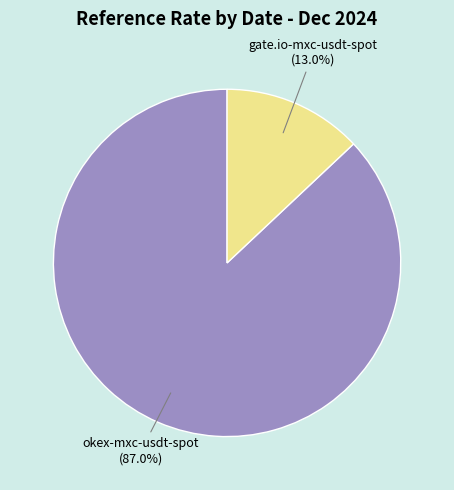

Combined, do gate.io-mxc-usdt-spot and okex-mxc-usdt-spot account for over 50%?

Yes